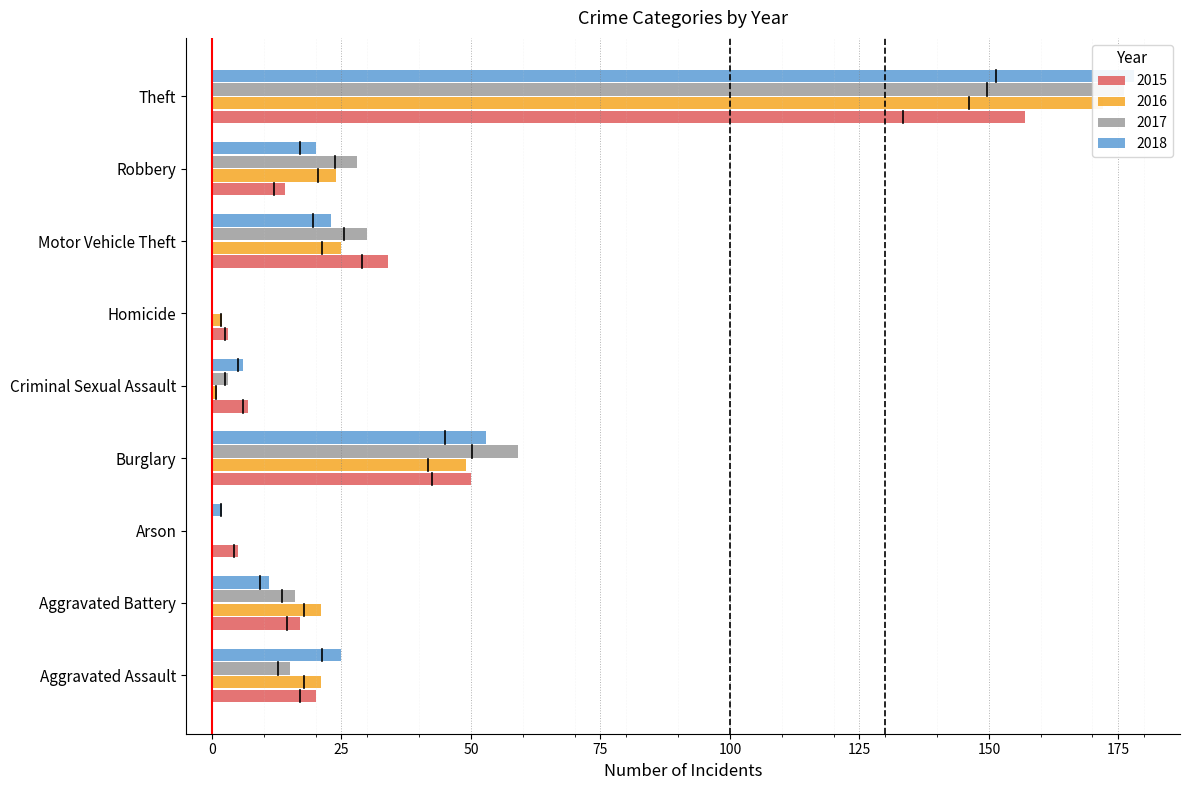

What is the total value across all series at Arson?

7